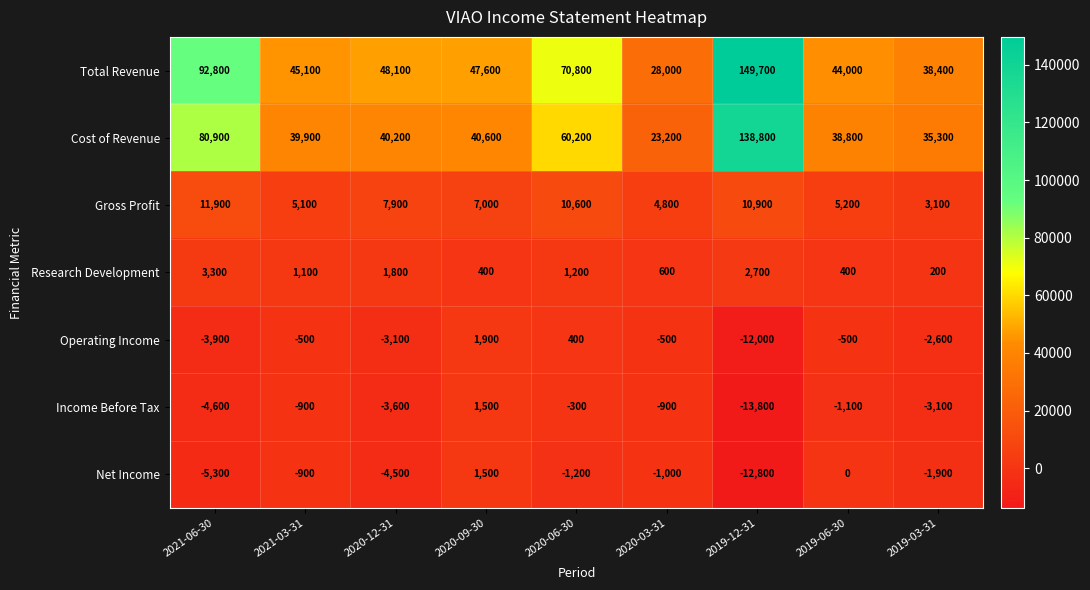

True or false: Income Before Tax has a value of -3600 at 2020-12-31.

True